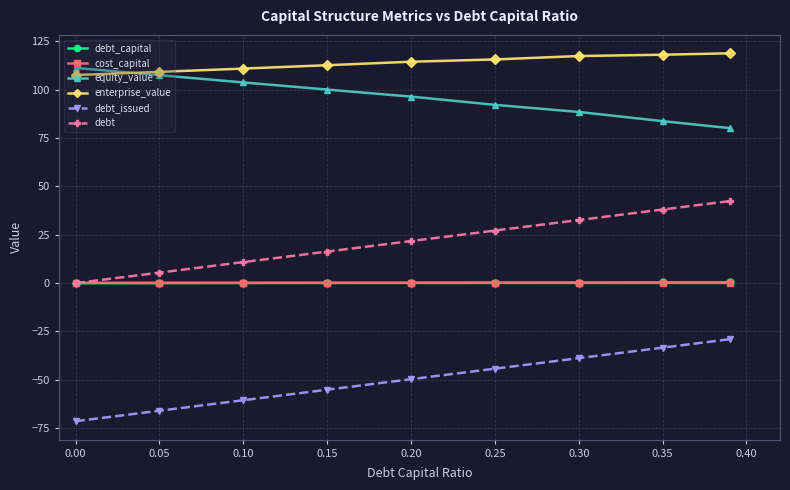

What is the minimum value shown in the chart?

-71.4